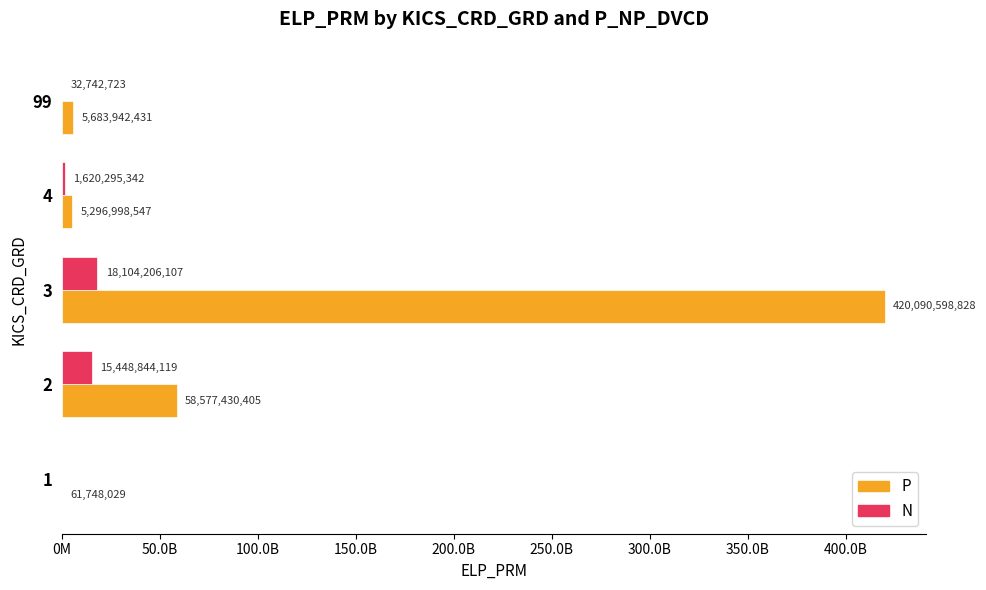

What are all the series names shown in the legend?

P, N